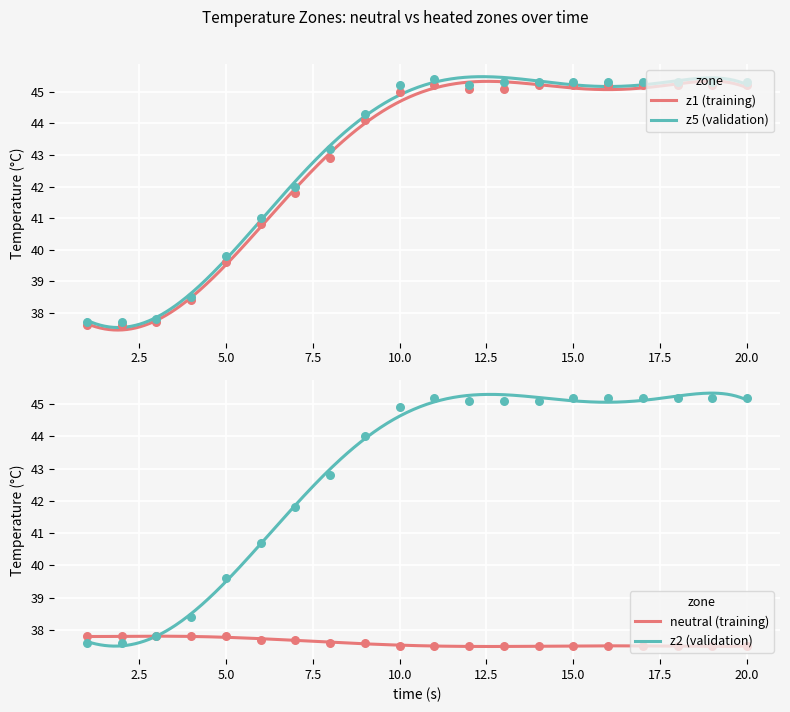

What is the lowest value of the neutral (training) series?

37.5